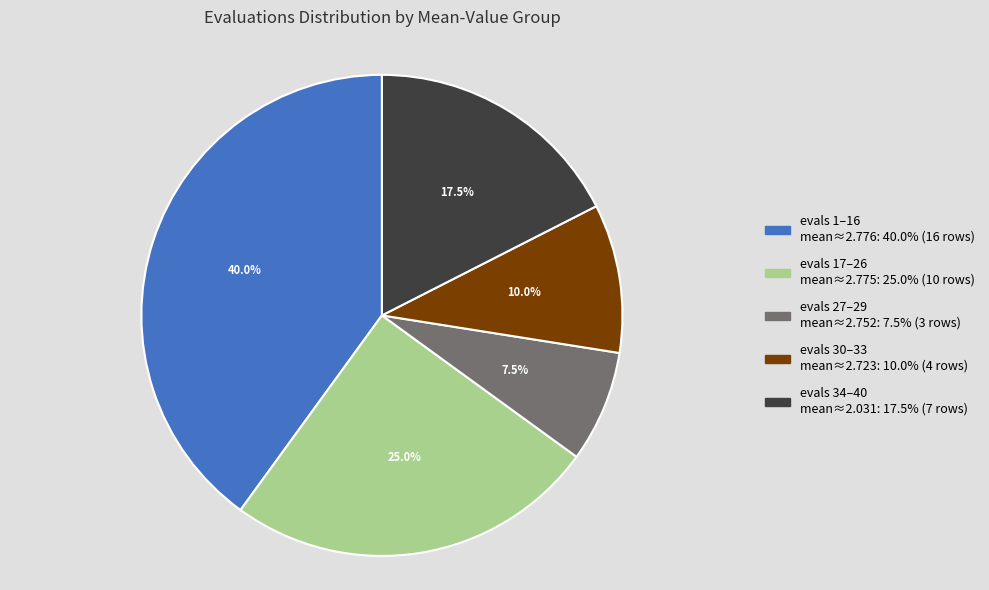

Does any single category account for the majority?

No